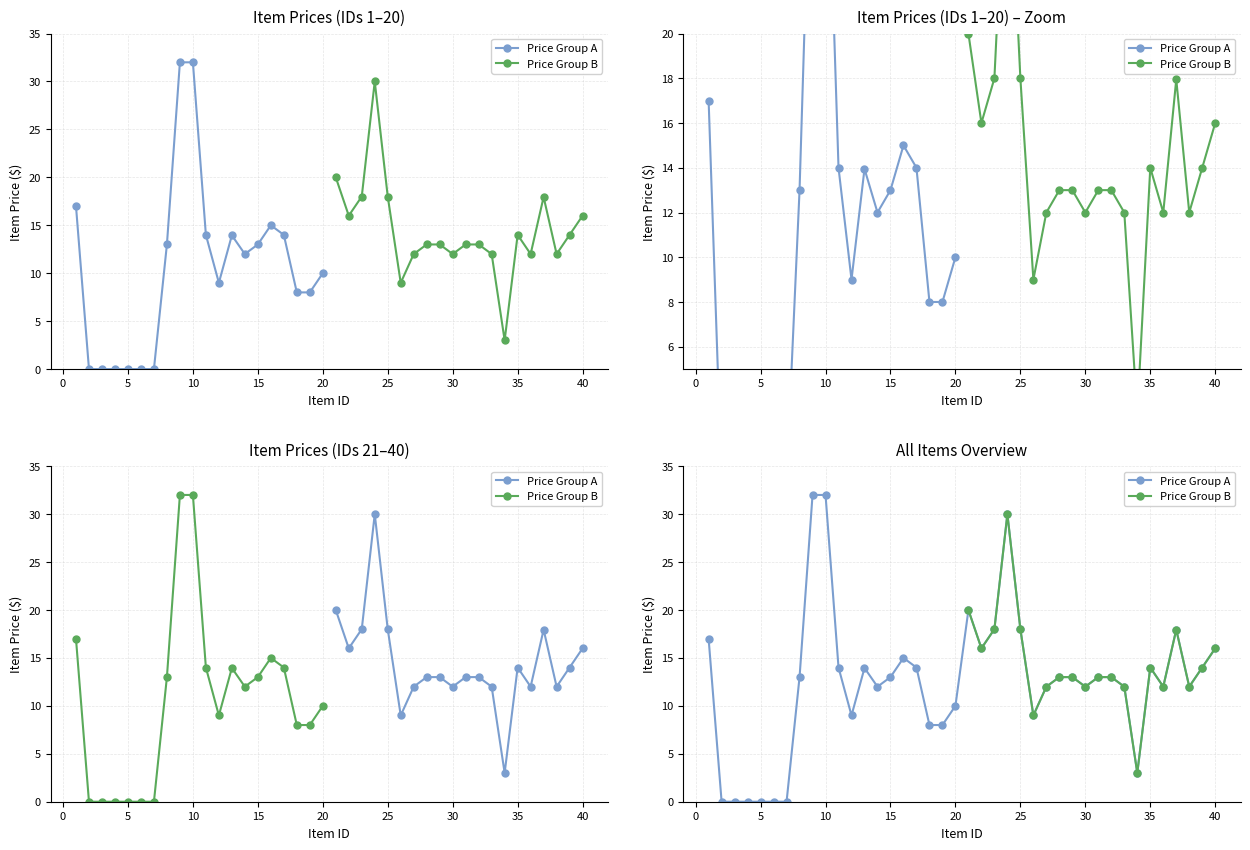

True or false: Price Range 0-14 has a value of 0.0 at 5.

True